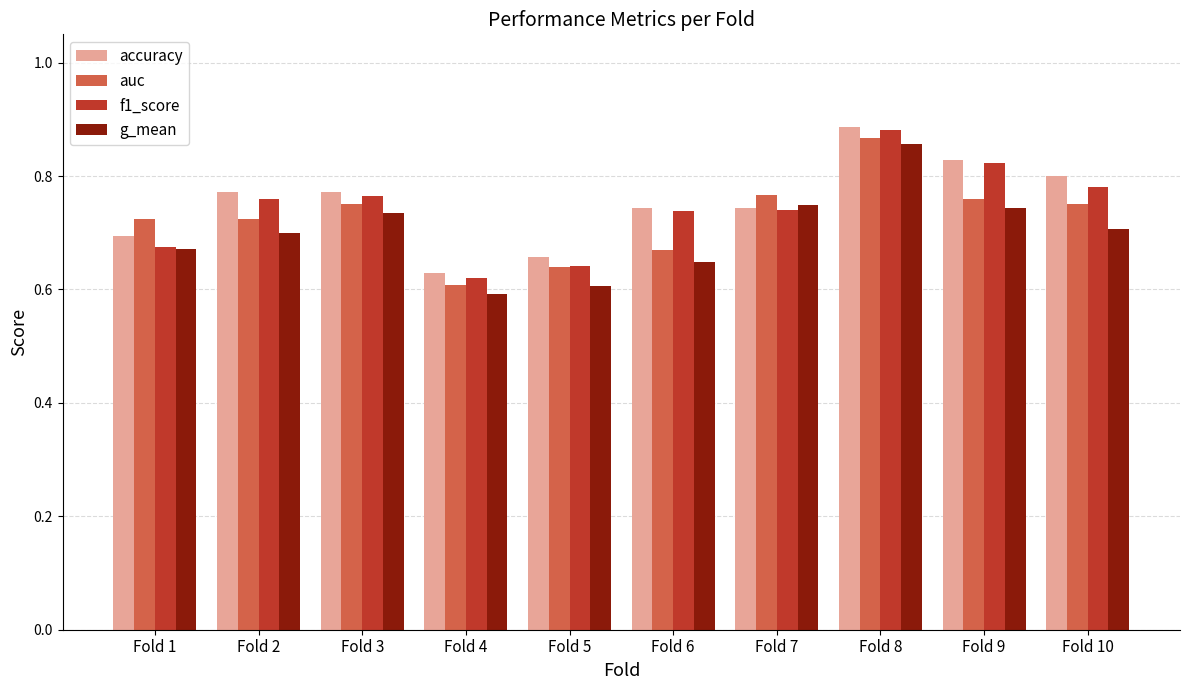

How many distinct data groups are displayed?

4